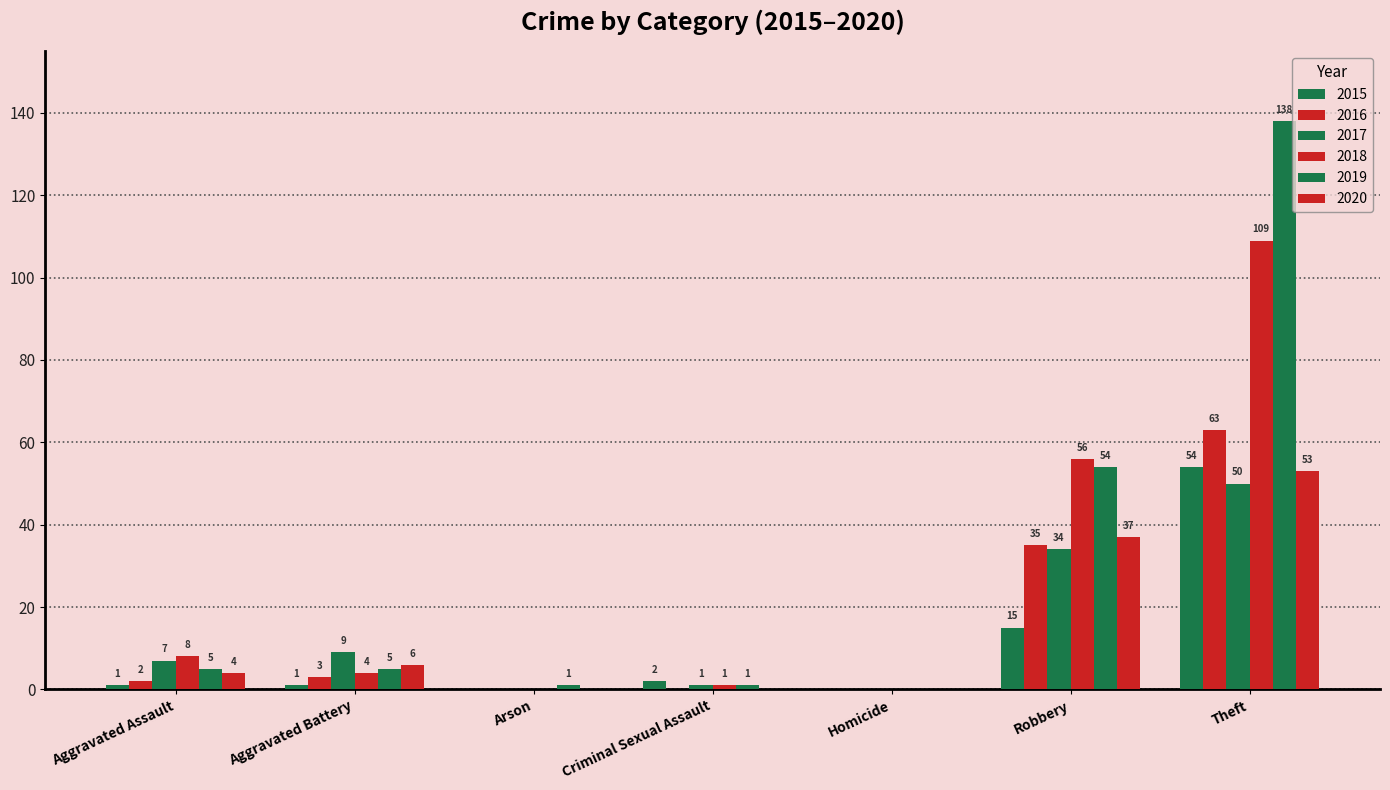

What is the greatest value displayed?

138